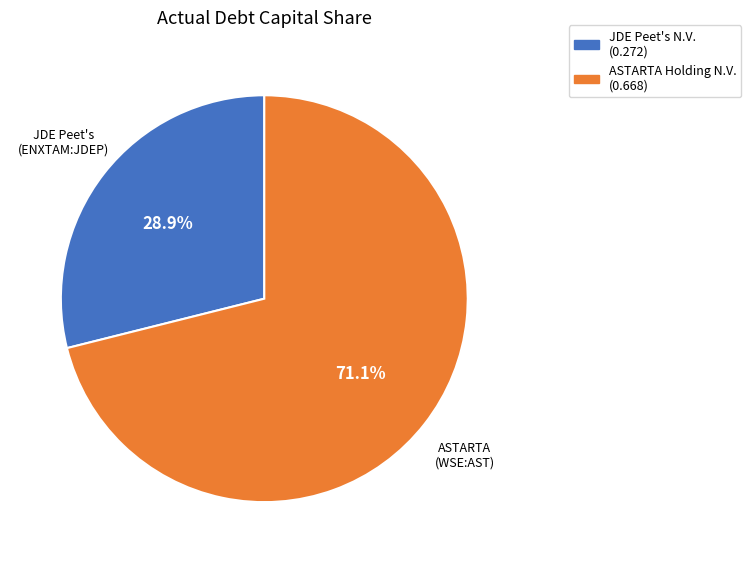

Does any single category account for the majority?

Yes